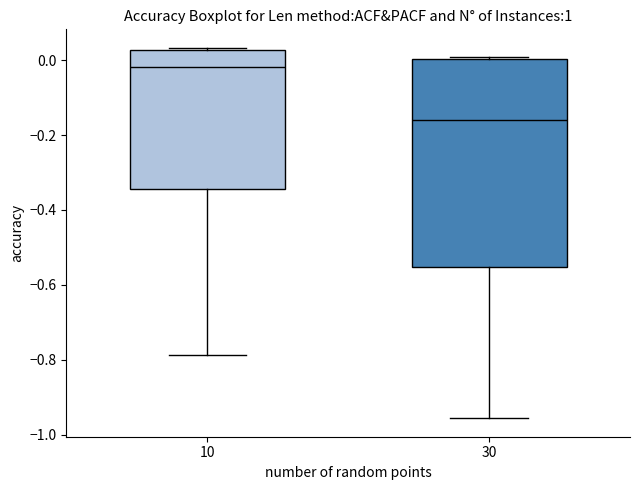

Reading left to right, transcribe this box plot: for each box, give where its median line is, the range the box spans, and where its two whiskers end, as read against the y-axis. The values are not printed on the chart, so give them approximately, as read against the axis.

10: median -0.02, box -0.34 to 0.02, whiskers -0.78 to 0.04
30: median -0.16, box -0.56 to 0.00, whiskers -0.96 to 0.00